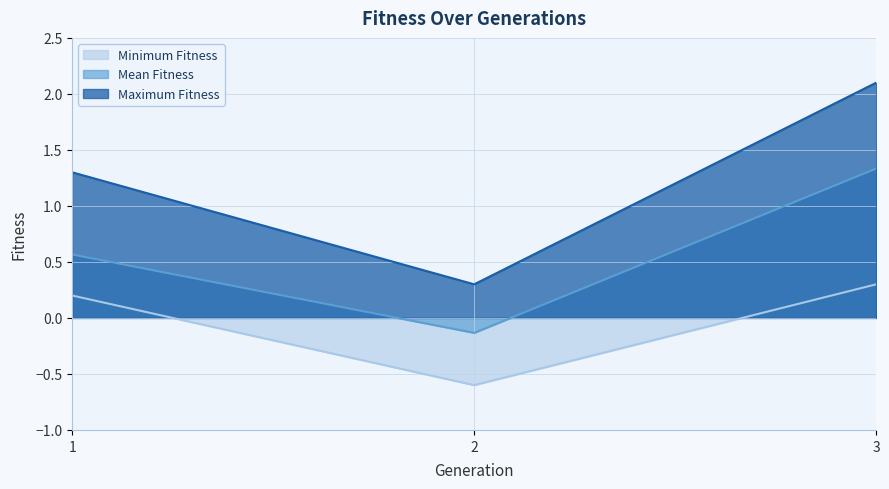

At which label does Mean Fitness reach its minimum?

2